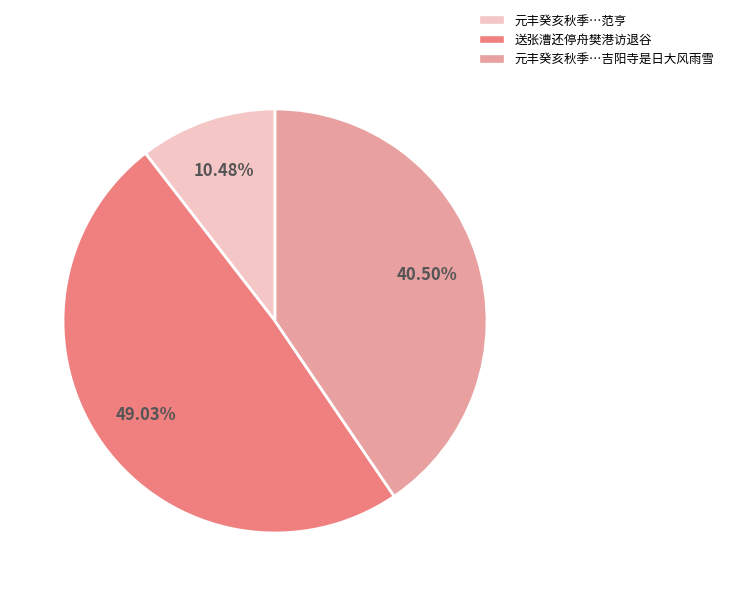

Combined, do 送张漕还停舟樊港访退谷 and 元丰癸亥秋季…吉阳寺是日大风雨雪 account for over 50%?

Yes